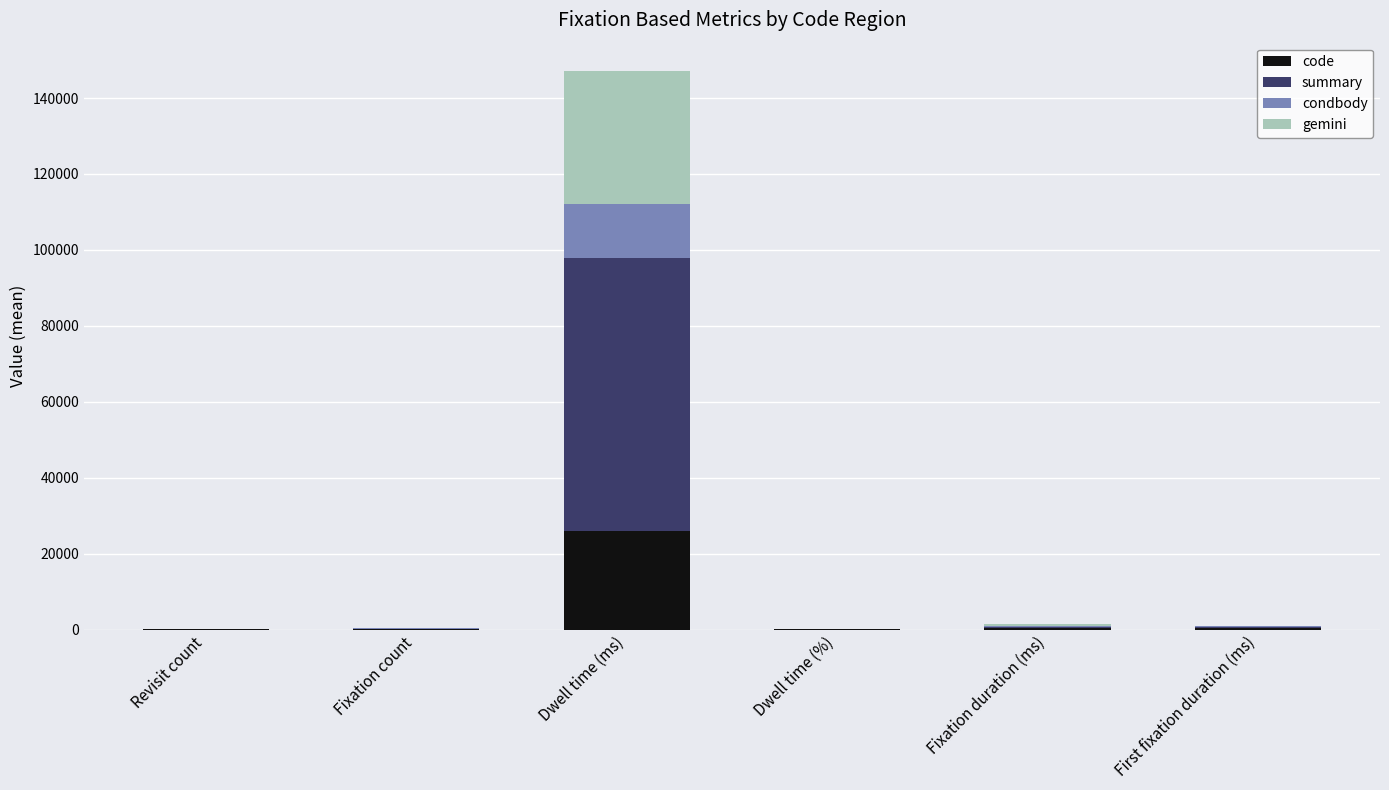

At which label does code reach its peak?

Dwell time (ms)